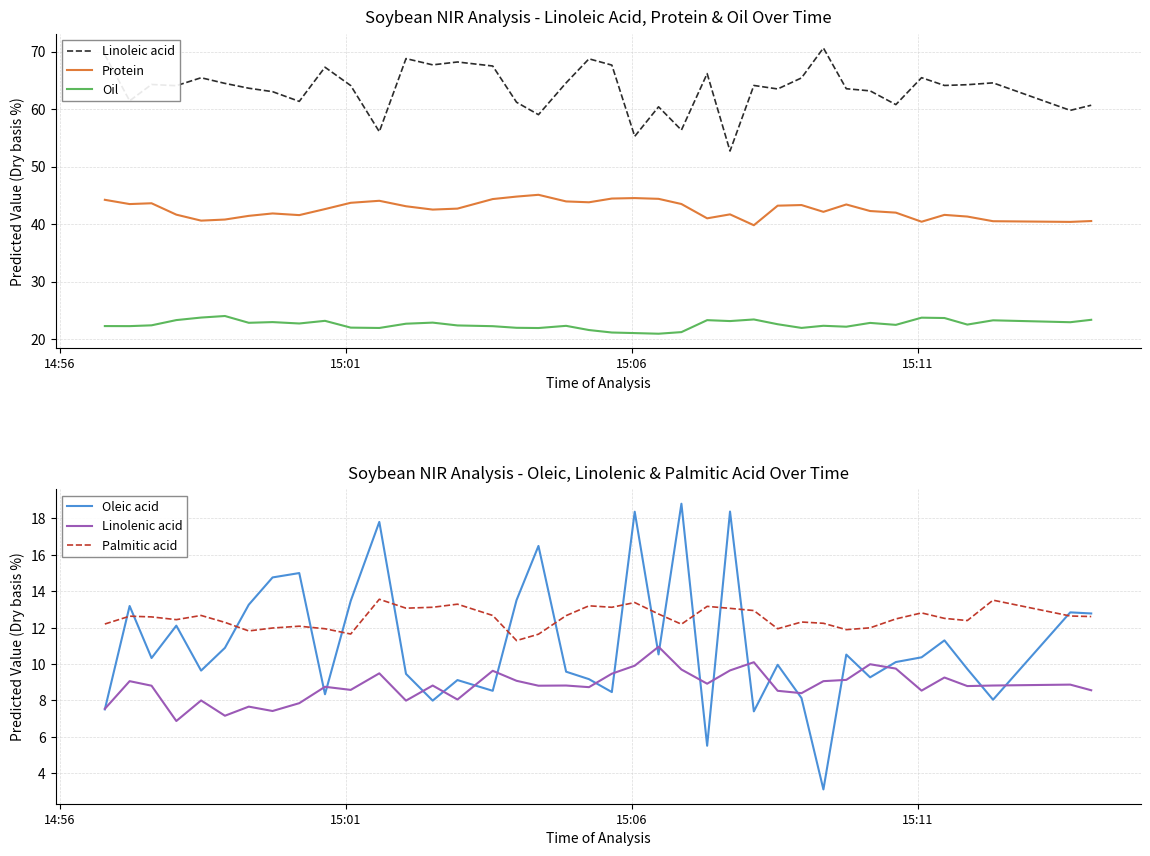

What is the smallest value displayed?

3.1